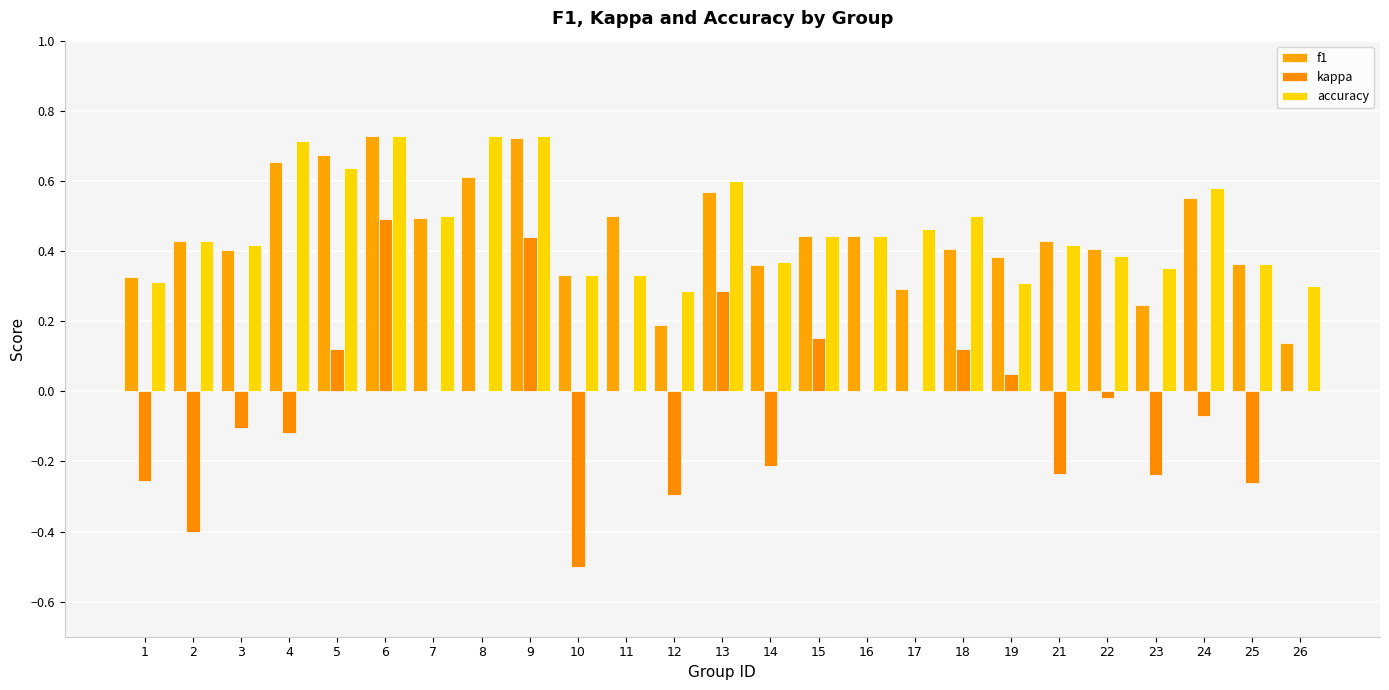

What are all the series names shown in the legend?

f1, kappa, accuracy